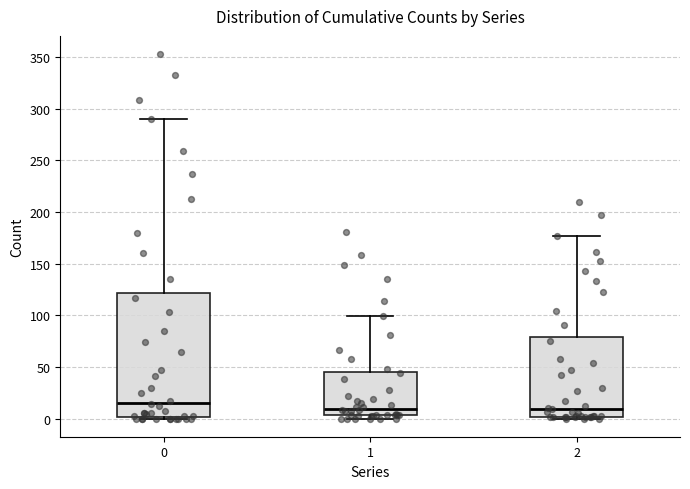

Where does the median line of the box at x = 2 sit on the y-axis? The values are not printed on the chart, so give them approximately, as read against the axis.

10